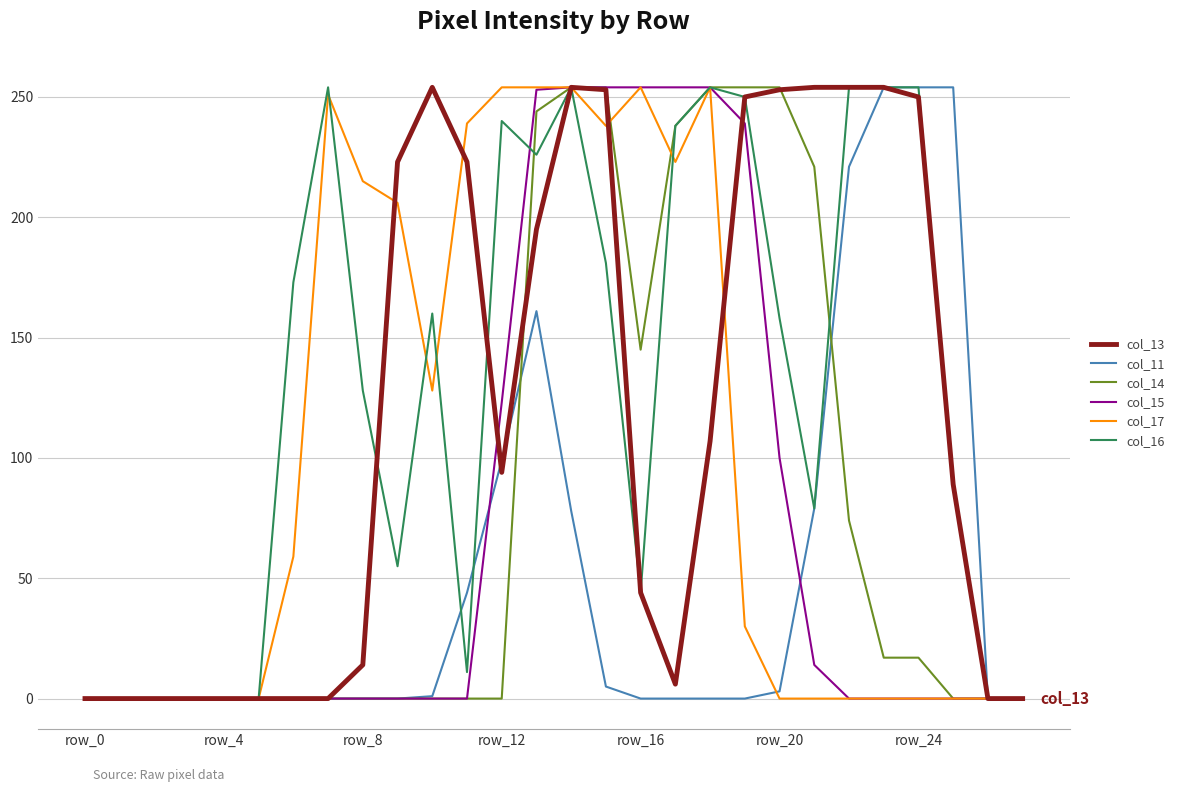

Count the number of categories in the chart.

28